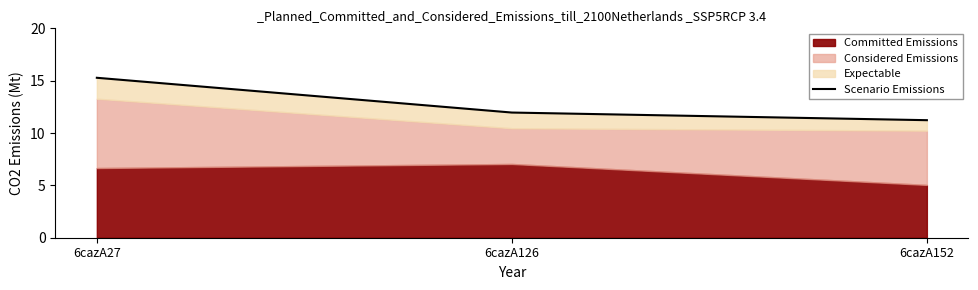

What is the sum of all values?

38.5